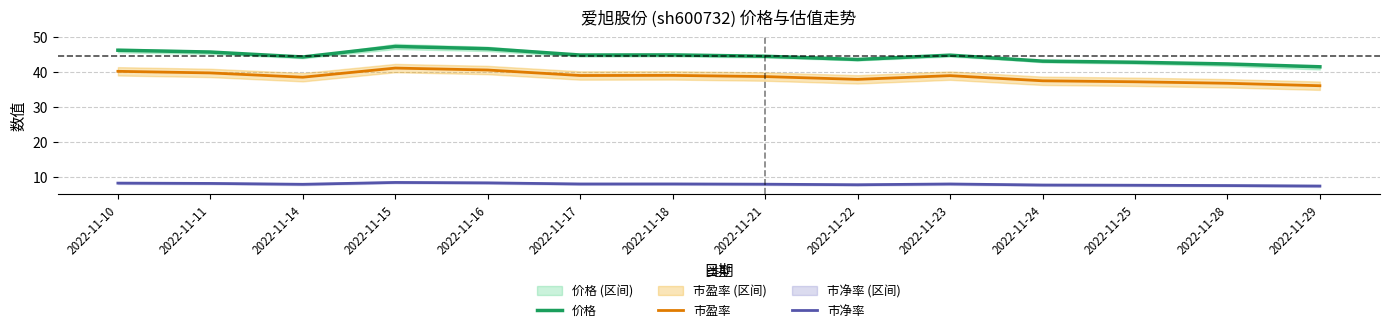

What is the difference between the highest and lowest values at 2022-11-14?

36.5